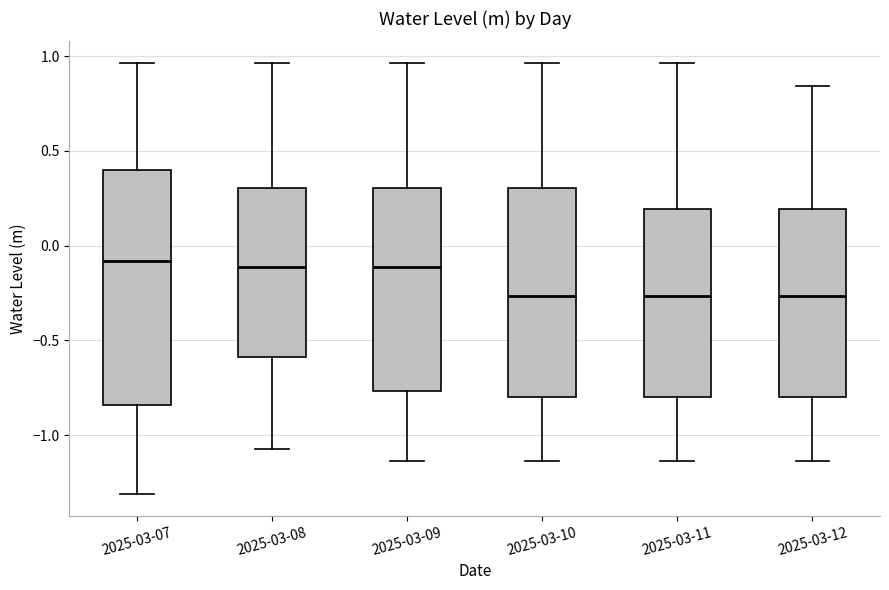

Where is the lower edge of the box for 2025-03-08 on the y-axis? The values are not printed on the chart, so give them approximately, as read against the axis.

-0.60